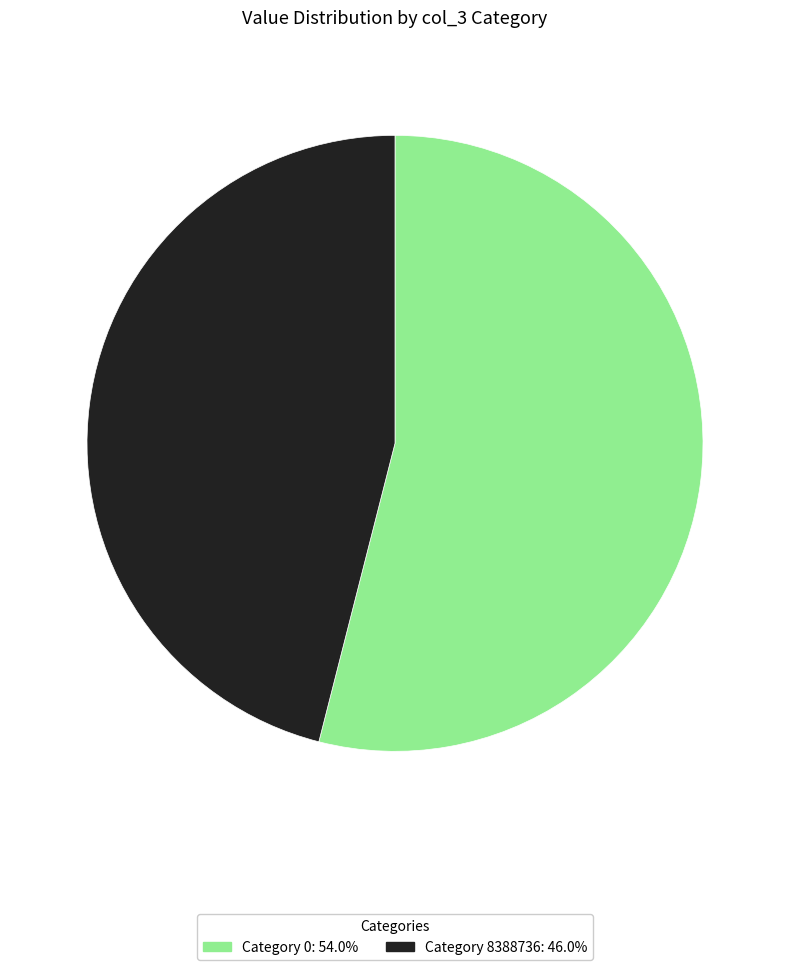

Is there a majority slice in this chart?

Yes